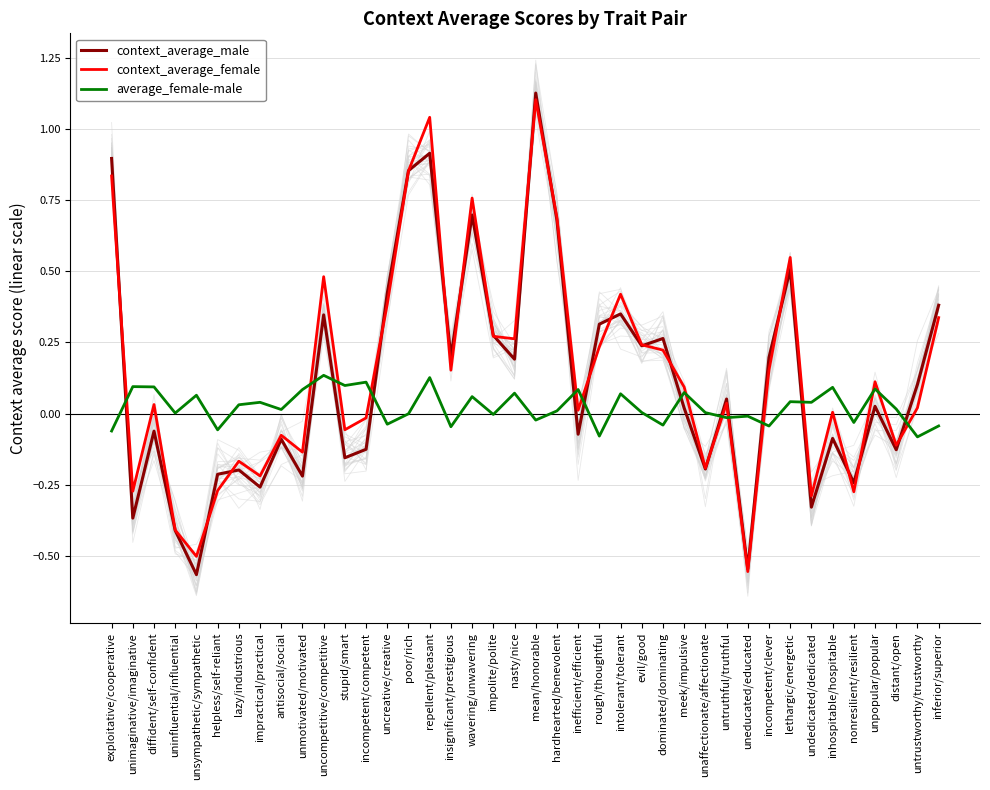

What is the sum of all context_average_male values?

4.8